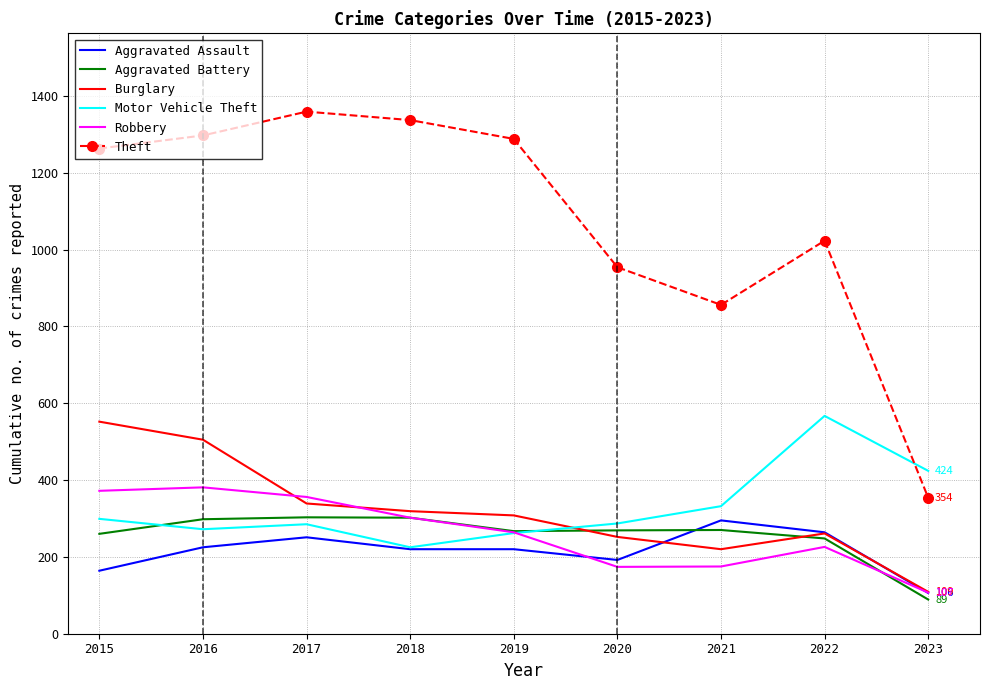

How many values in the Robbery series are below 264?

4